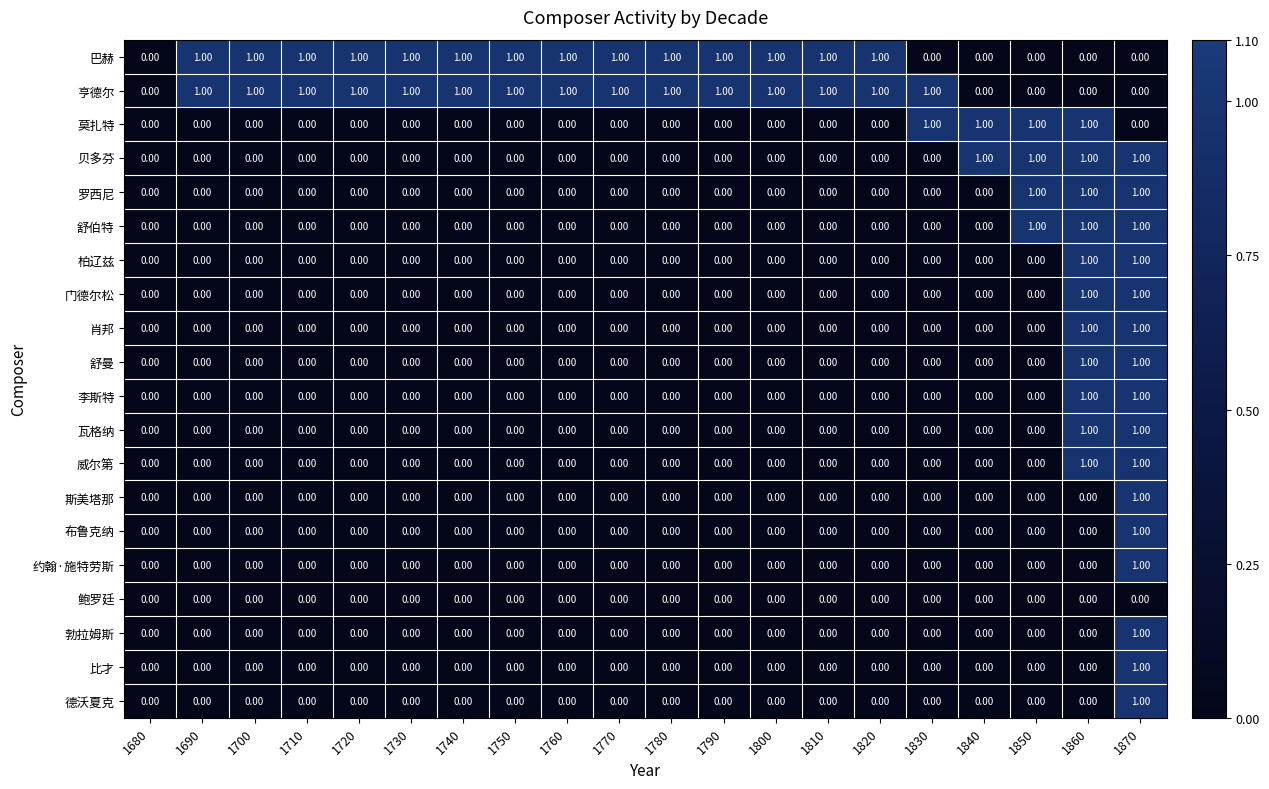

At which category is the sum across all series the highest?

1870